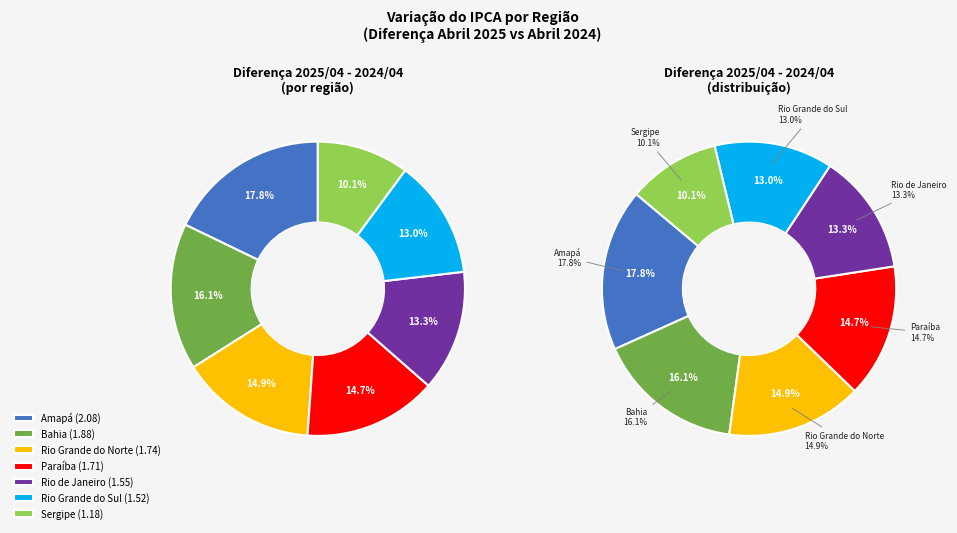

Rank the categories by values_left value from highest to lowest.

Amapá, Bahia, Rio Grande do Norte, Paraíba, Rio de Janeiro, Rio Grande do Sul, Sergipe